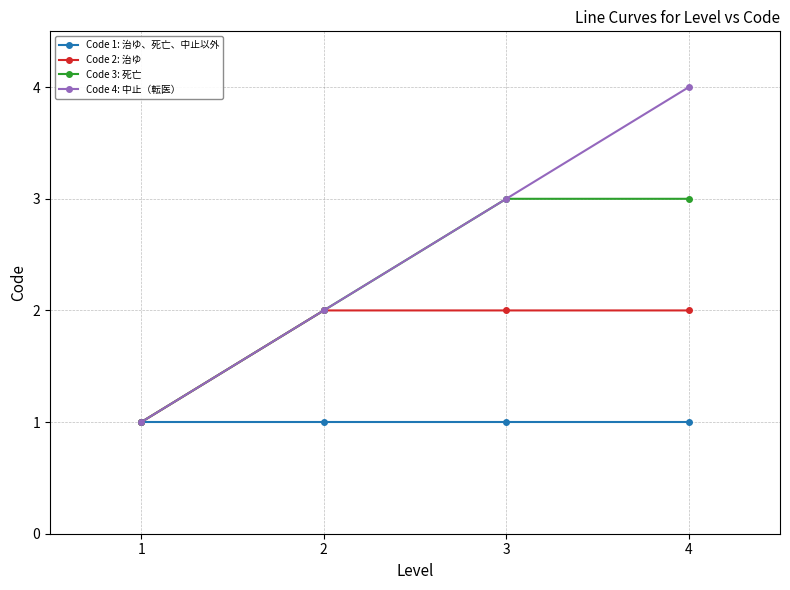

What is the value of the Code 1: 治ゆ、死亡、中止以外 point at the 1st from the left?

1